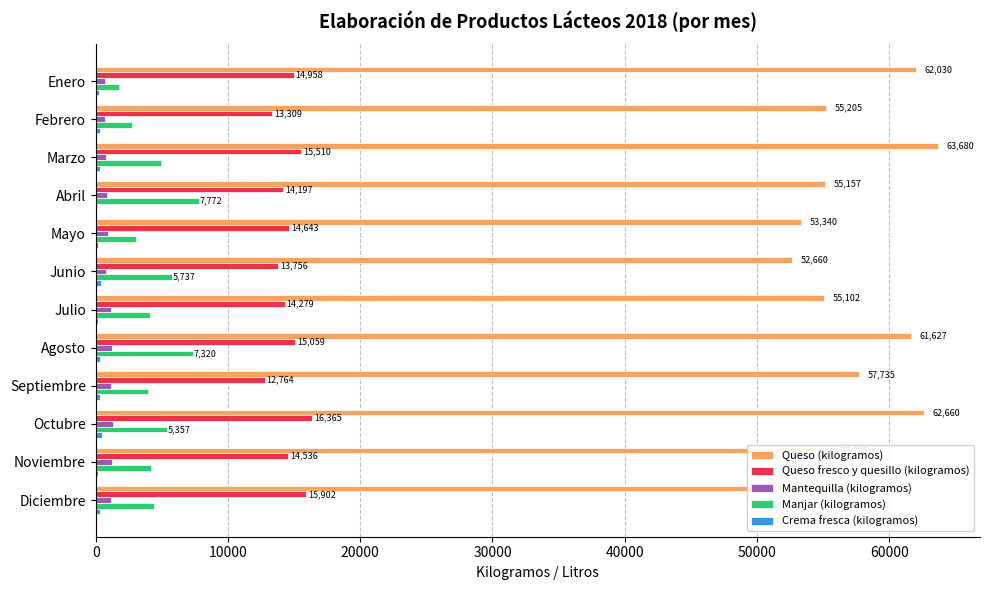

Which label corresponds to the largest value in the chart?

Marzo